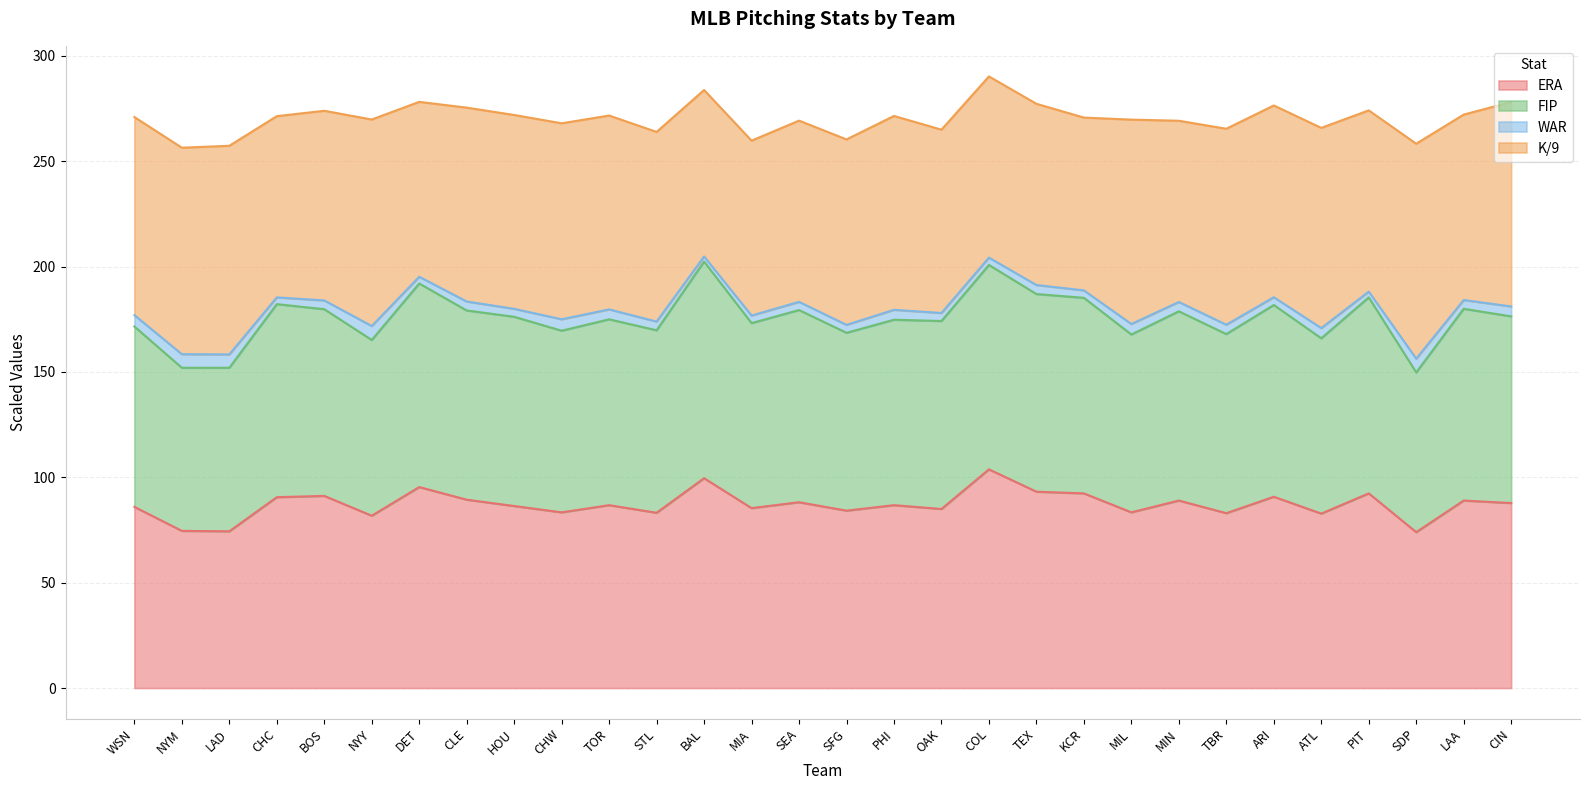

What is the value of the ERA point at the 6th from the left?

81.8